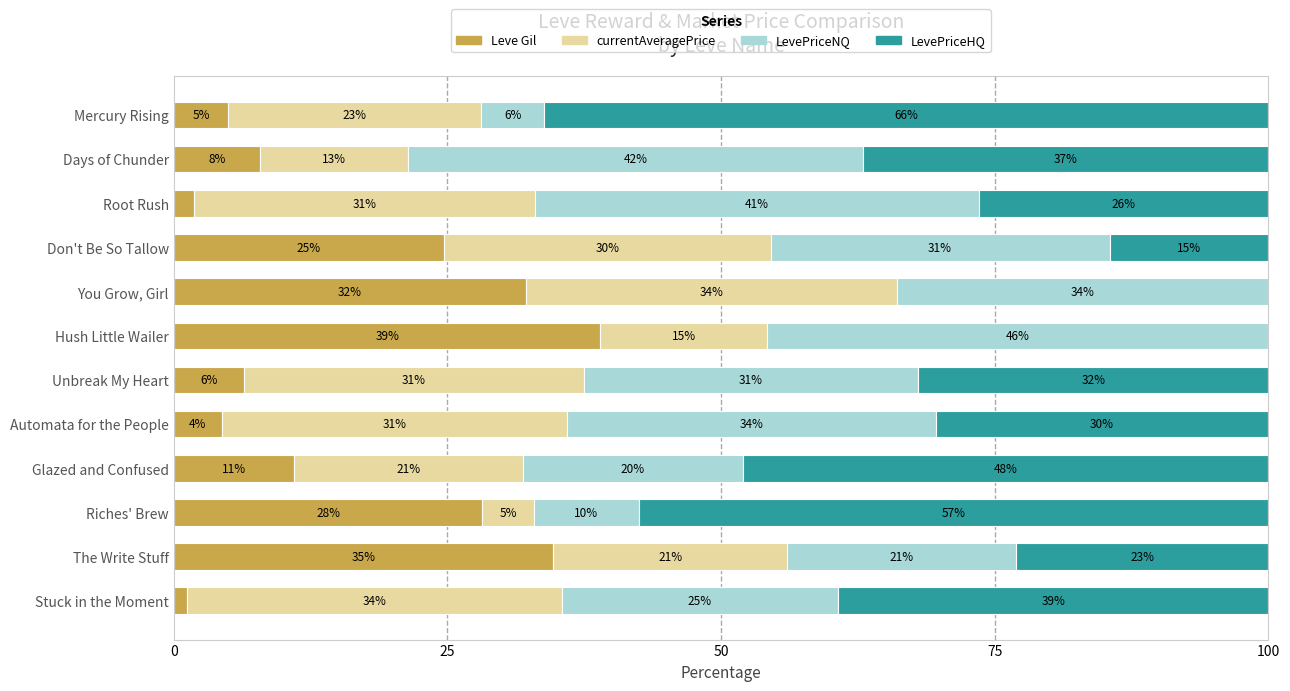

What is the total value across all series at You Grow, Girl?

100.0